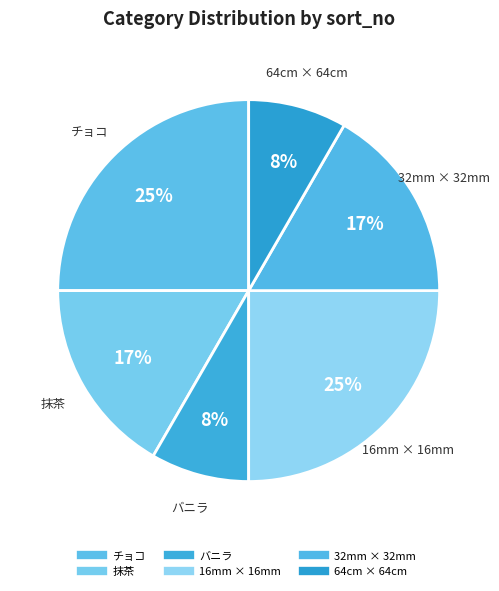

Combined, what portion of the pie is 16mm × 16mm and チョコ?

50.0%